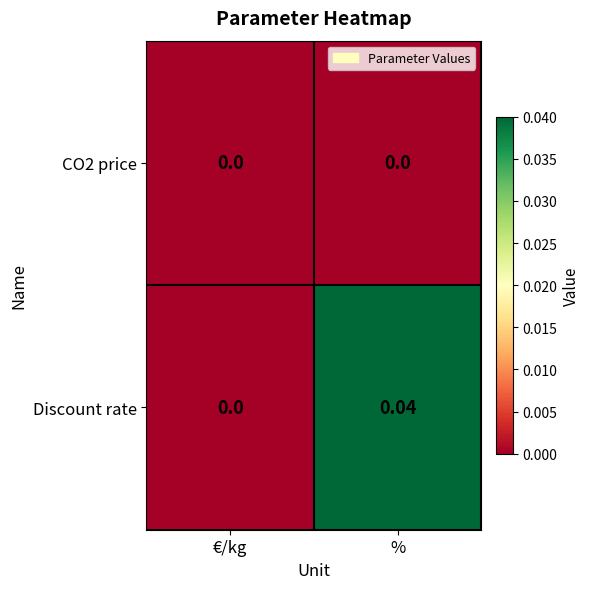

At which label is Discount rate closest to 0?

€/kg